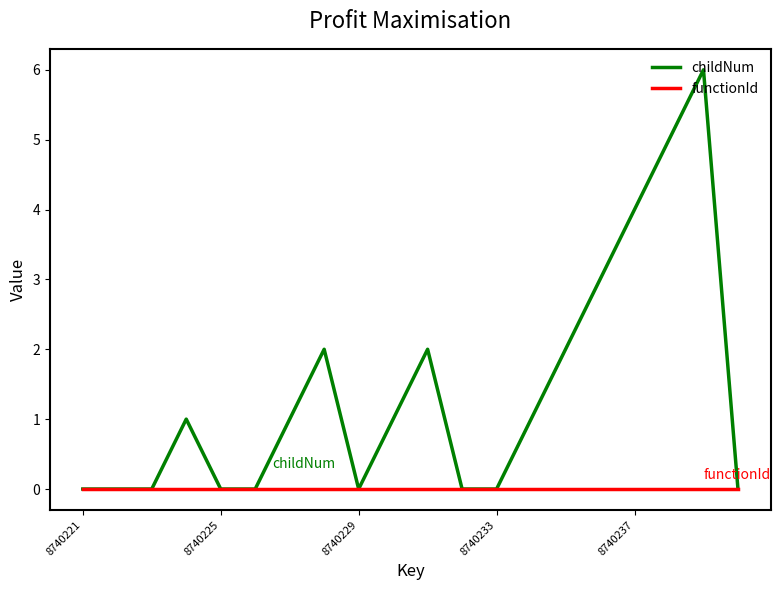

Which series has the largest total across all categories?

childNum